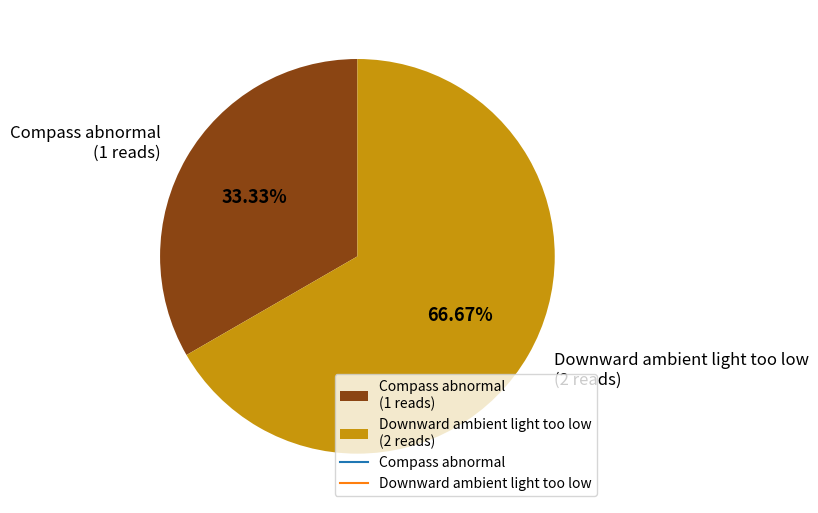

Approximately how many times larger is the value at Downward ambient light too low (2 reads) compared to Compass abnormal (1 reads)?

2.0